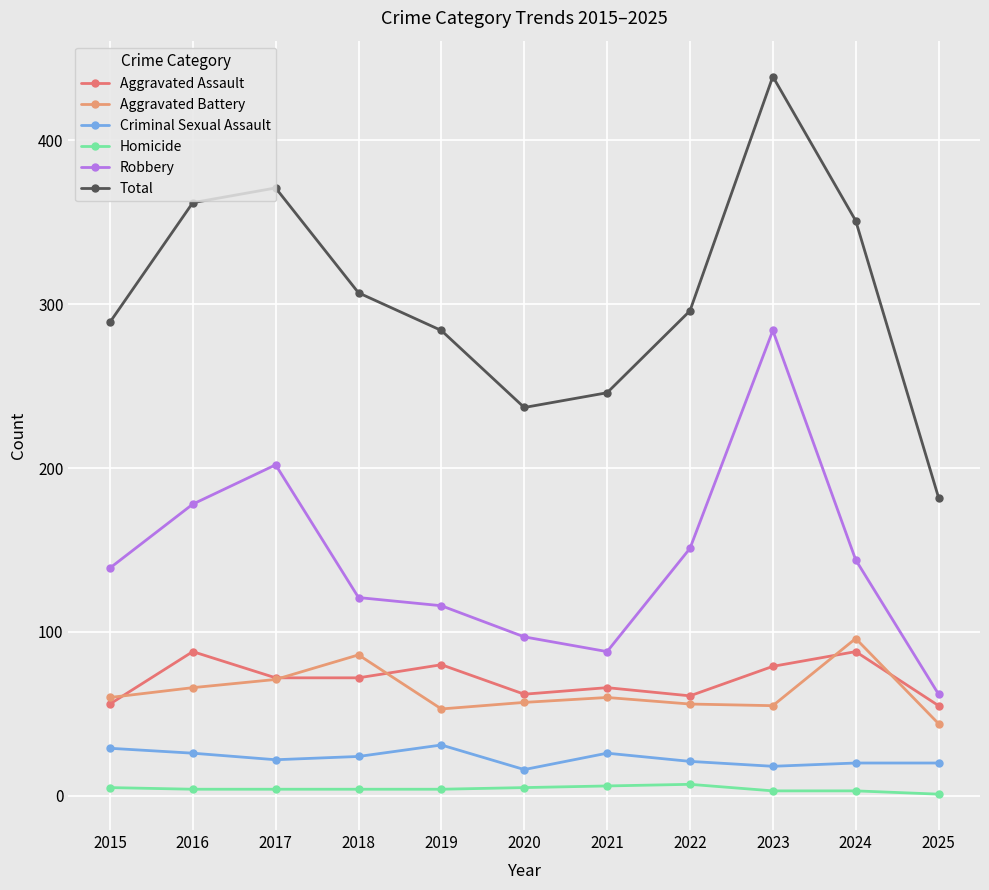

Is it true that Criminal Sexual Assault equals 26 at 2021?

True